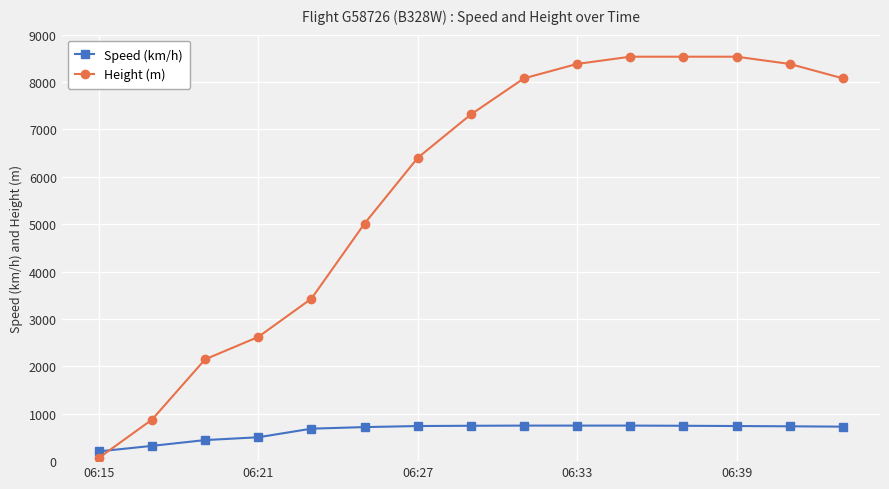

What is the minimum value shown in the chart?

68.6